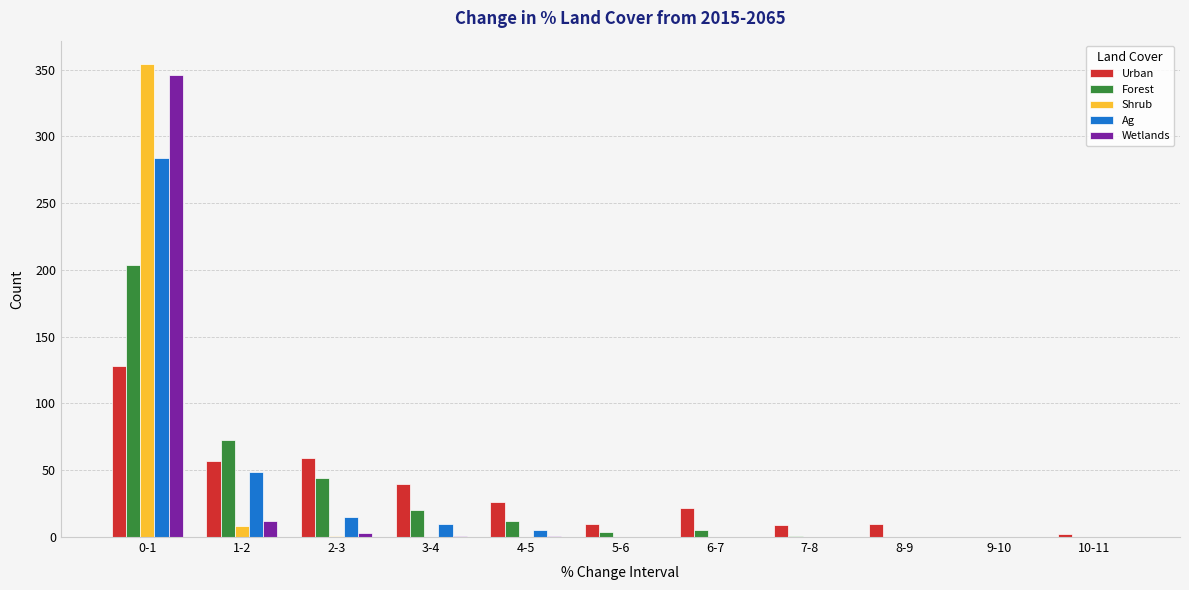

At which category does the chart reach its peak across all series?

0-1